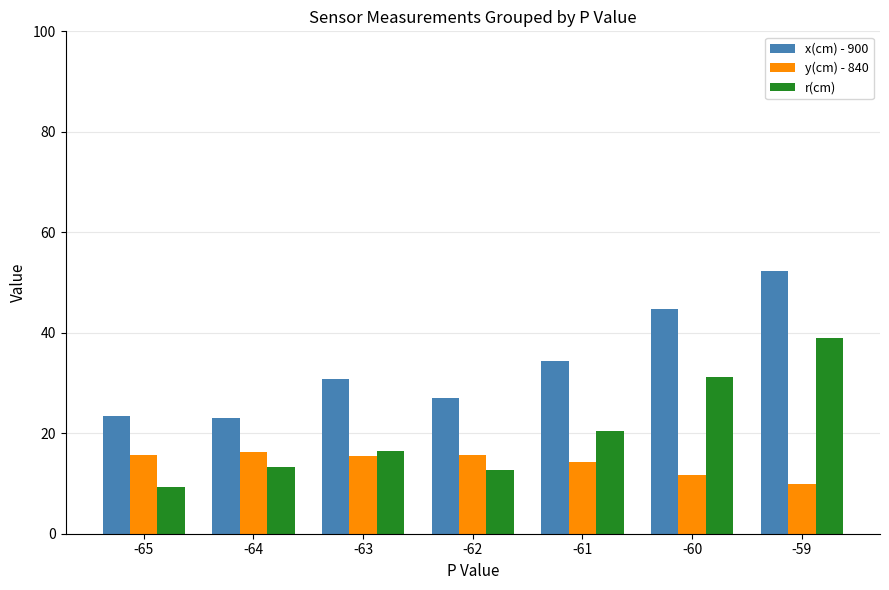

Is the value of x(cm) - 900 at -63 greater than the value of y(cm) - 840 at -60?

Yes